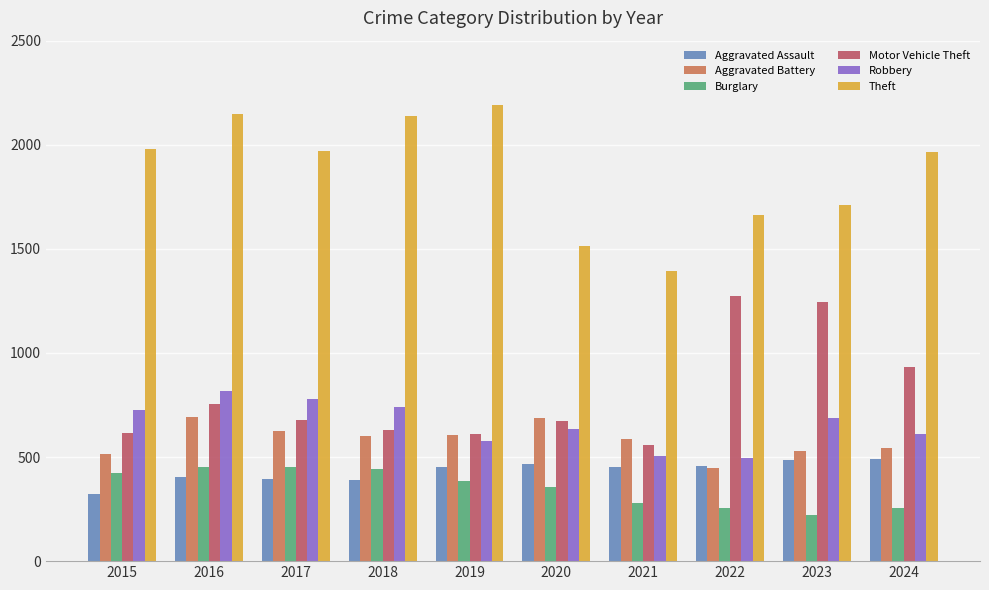

Does the chart contain stacked bars?

No